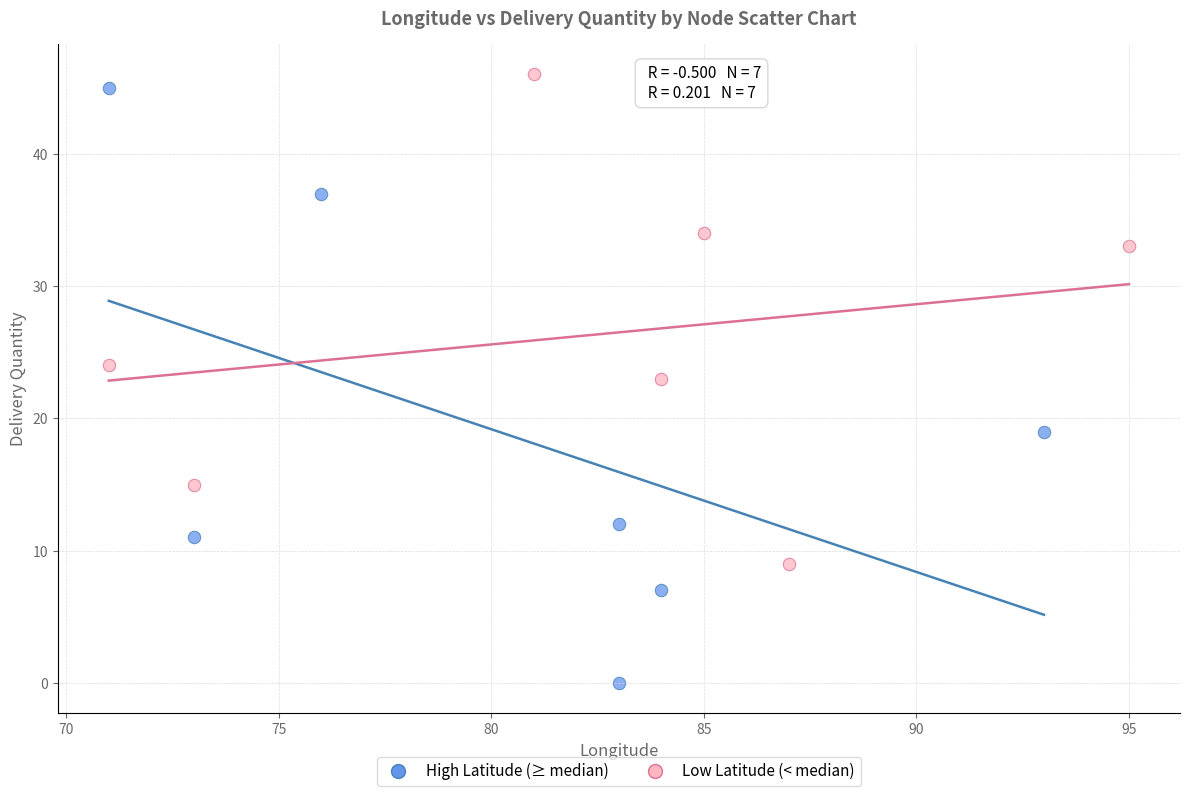

Which series reaches the minimum Y coordinate?

High Latitude (≥ median)